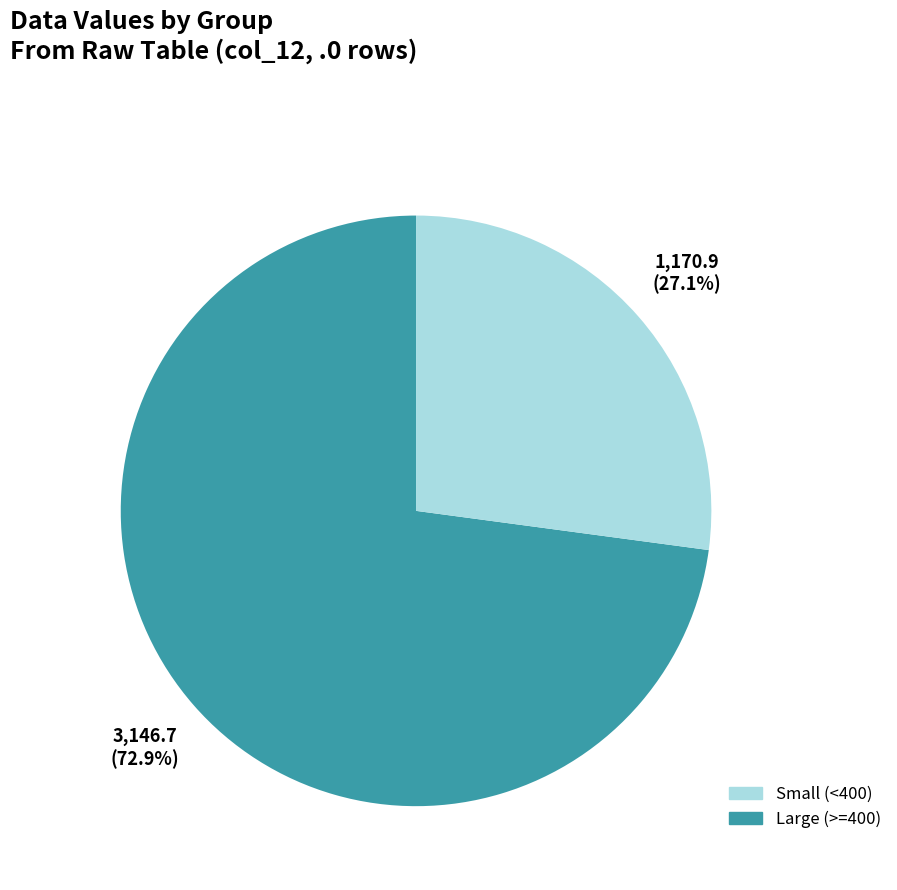

Is there a majority slice in this chart?

Yes